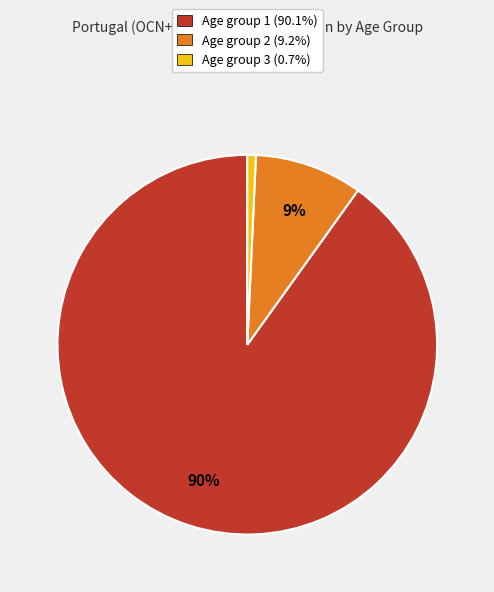

To the nearest percent, what is the average slice percentage?

33%